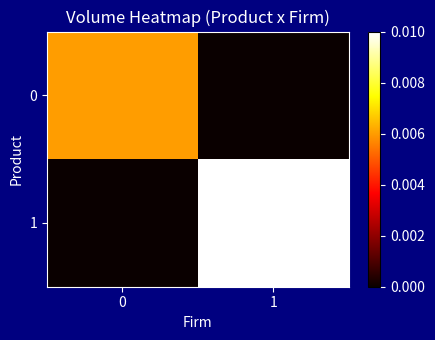

Which series has the largest total across all categories?

1